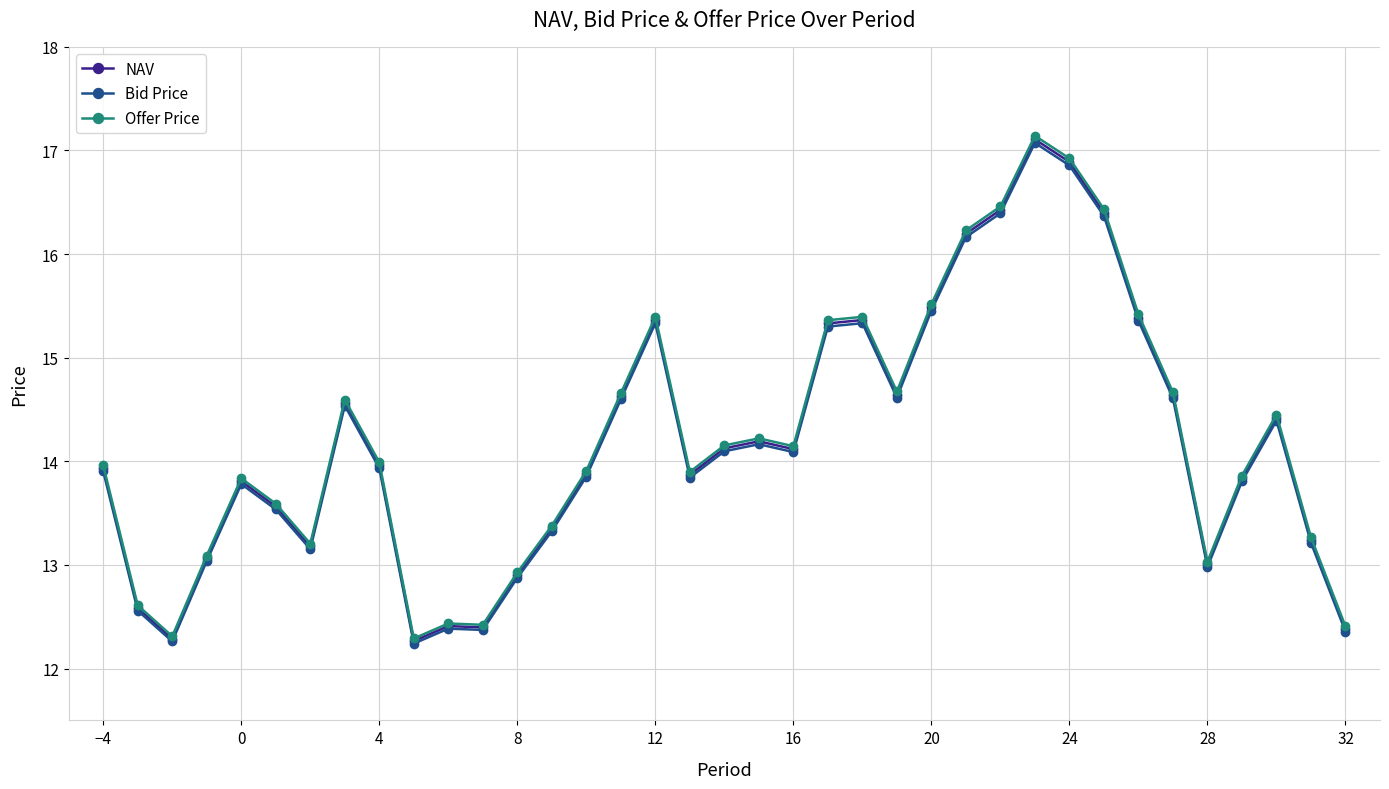

What is the value of the Offer Price point at the 31st from the left?

15.4